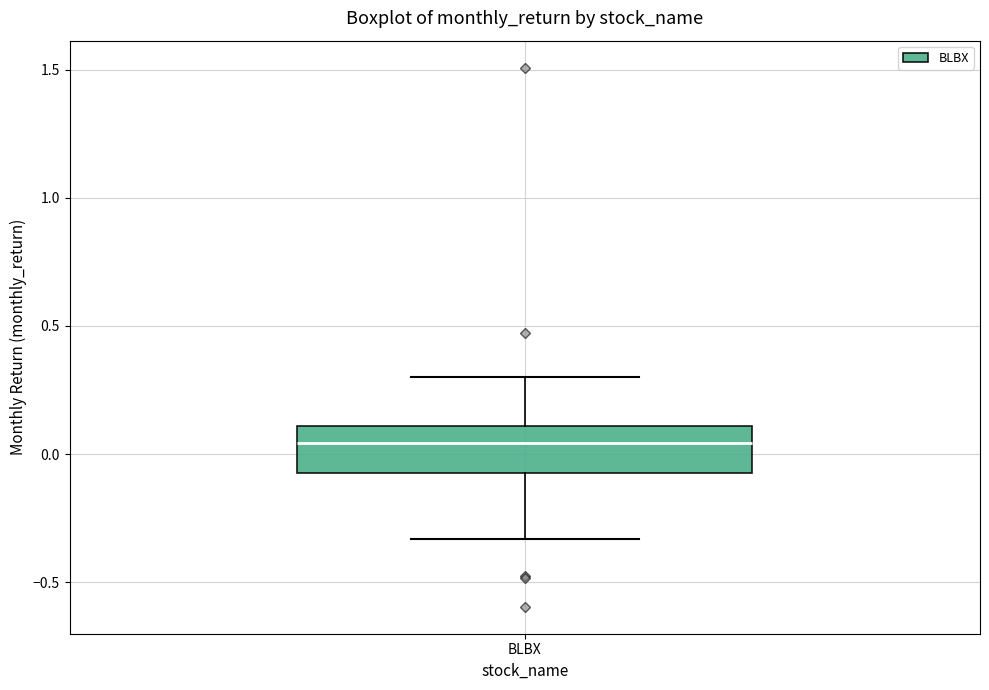

Read this box plot against the y-axis: the position of the median line, the range covered by the box, and the ends of both whiskers. The values are not printed on the chart, so give them approximately, as read against the axis.

median 0.05, box -0.05 to 0.10, whiskers -0.35 to 0.30